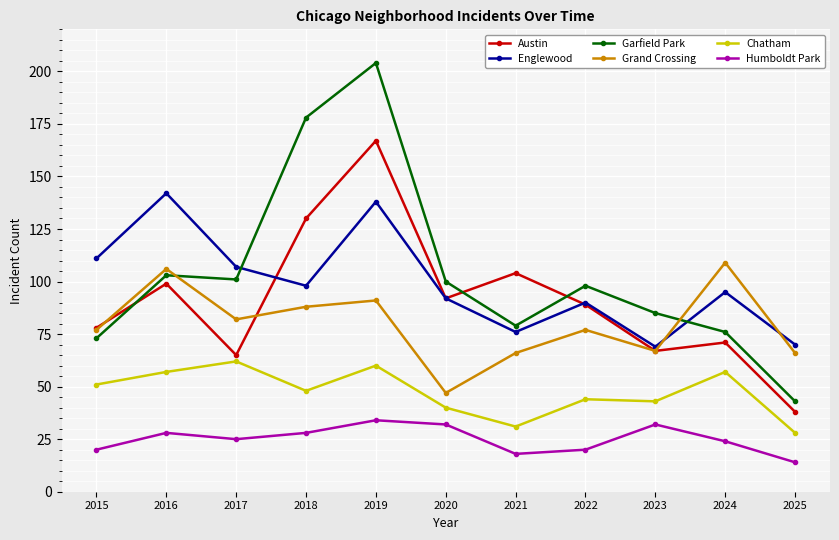

In Austin, how many points are lower than both neighbors (excluding endpoints)?

3